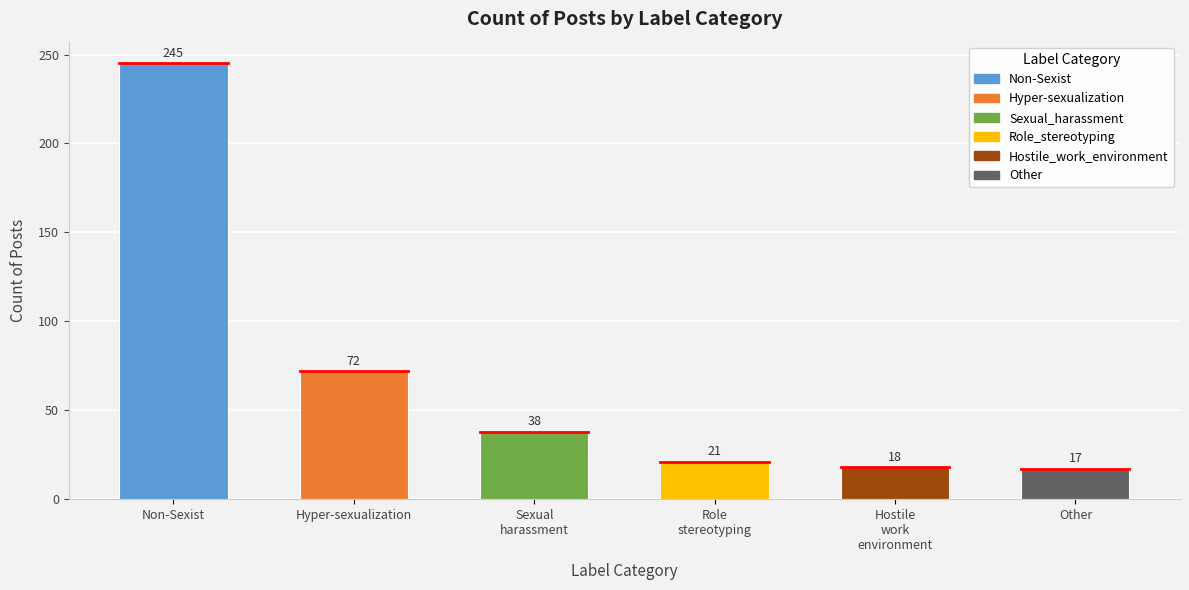

Rank the categories by value from lowest to highest.

Other, Hostile
work
environment, Role
stereotyping, Sexual
harassment, Hyper-sexualization, Non-Sexist